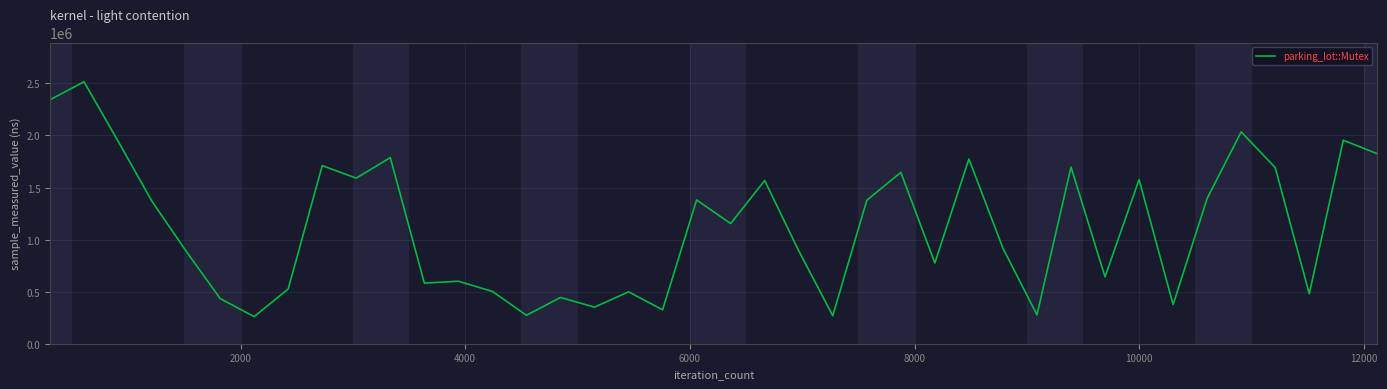

What is the greatest value displayed?

2515000